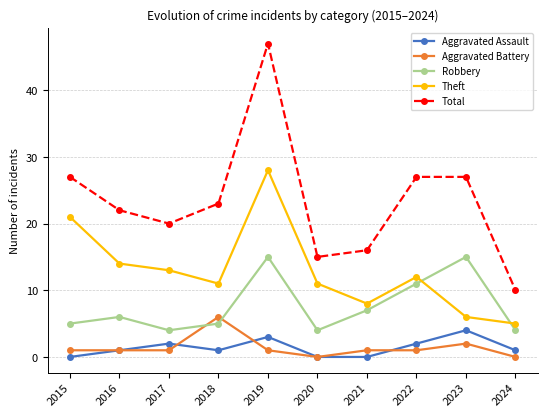

What is the value of the Aggravated Assault point at the 2nd from the left?

1